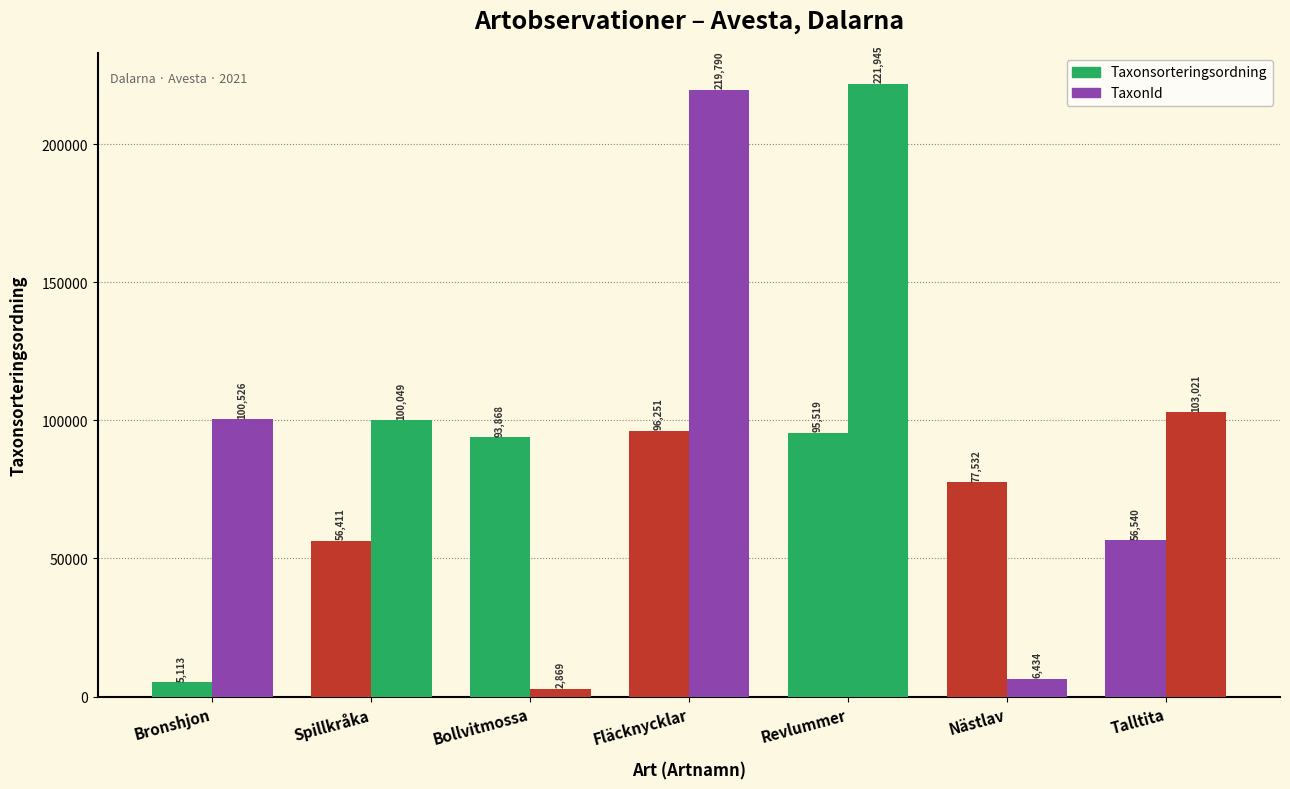

Are the bars grouped side by side (vs. stacked)?

Yes